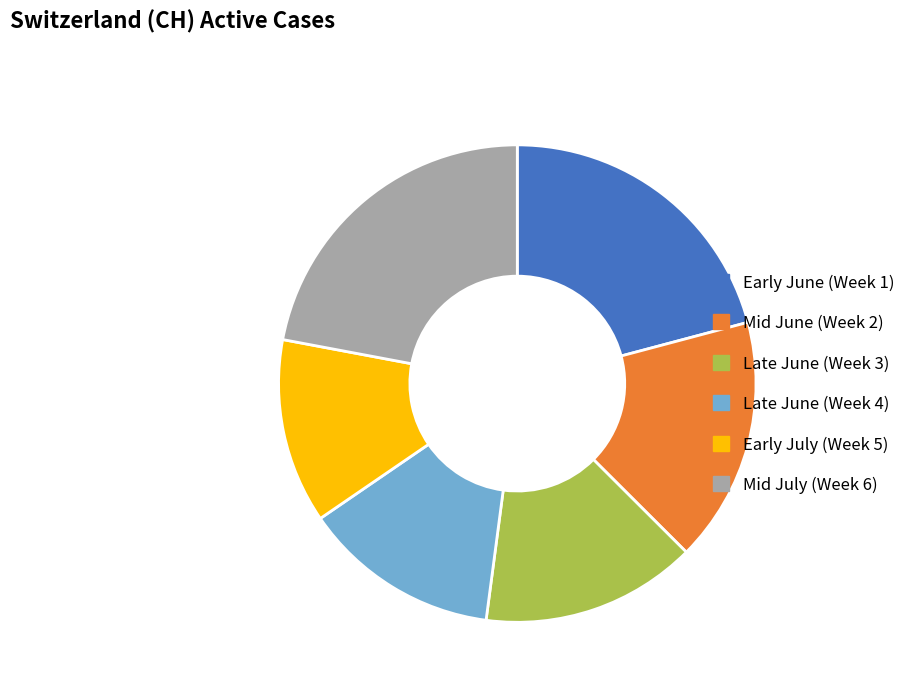

Between Mid June (Week 2) and Mid July (Week 6), which is larger?

Mid July (Week 6)